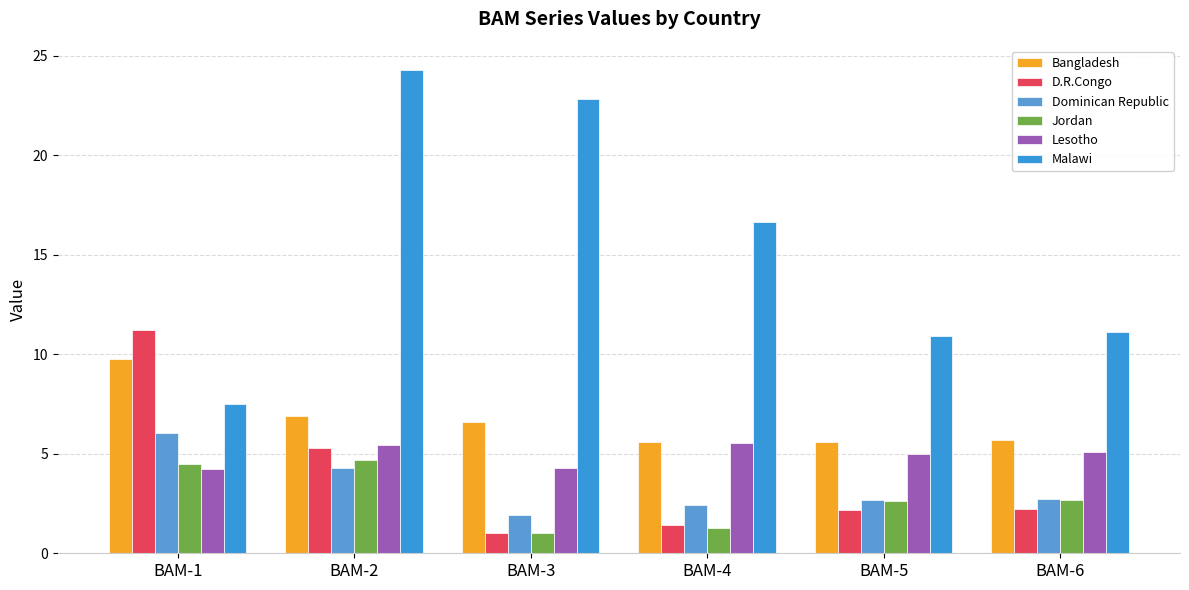

Does the chart contain stacked bars?

No